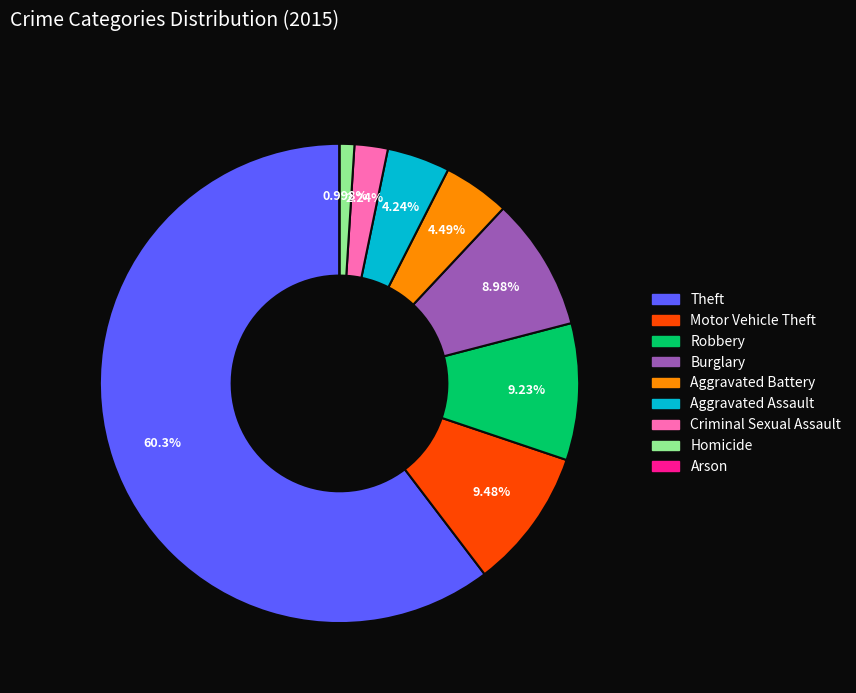

To the nearest percent, what is the difference between the largest and smallest slice percentages?

60%